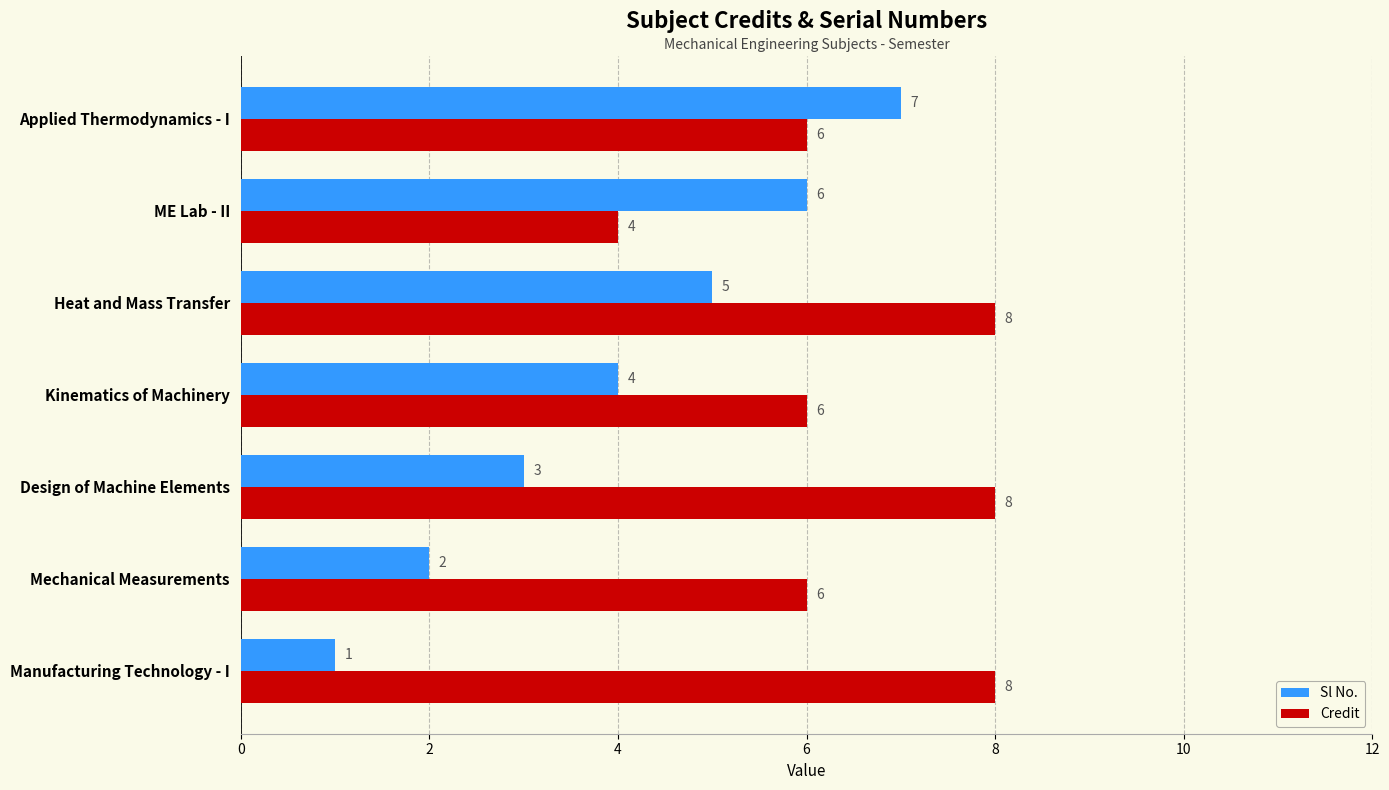

What are all the series names shown in the legend?

Sl No., Credit